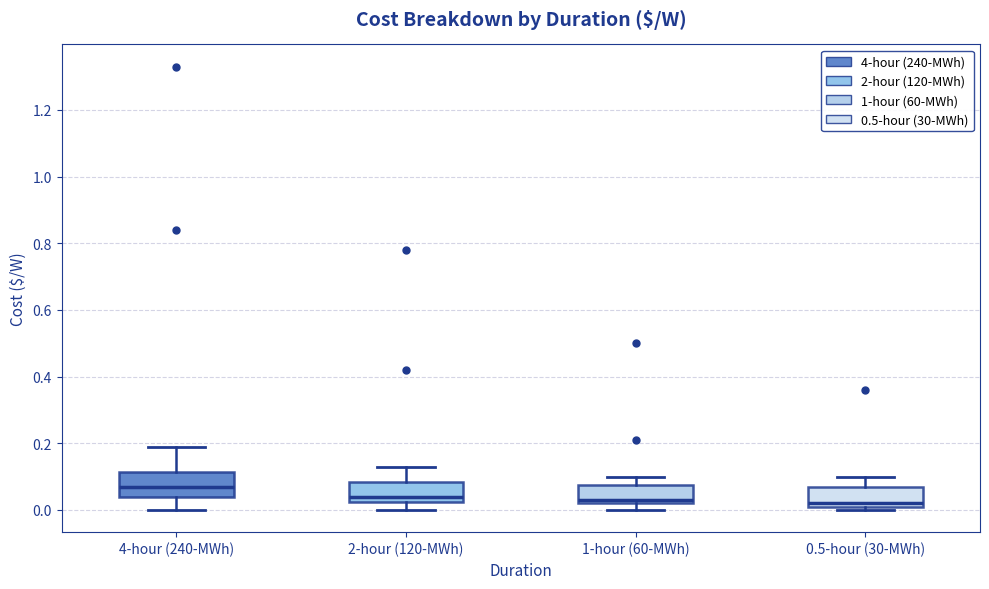

Reading left to right, read every box against the y-axis: the position of its median line, the range the box covers, and the ends of its whiskers. The values are not printed on the chart, so give them approximately, as read against the axis.

4-hour (240-MWh): median 0.08, box 0.04 to 0.12, whiskers 0.00 to 0.20
2-hour (120-MWh): median 0.04, box 0.02 to 0.08, whiskers 0.00 to 0.14
1-hour (60-MWh): median 0.04, box 0.02 to 0.08, whiskers 0.00 to 0.10
0.5-hour (30-MWh): median 0.02 (just above the box's lower edge), box 0.02 to 0.08, whiskers 0.00 to 0.10